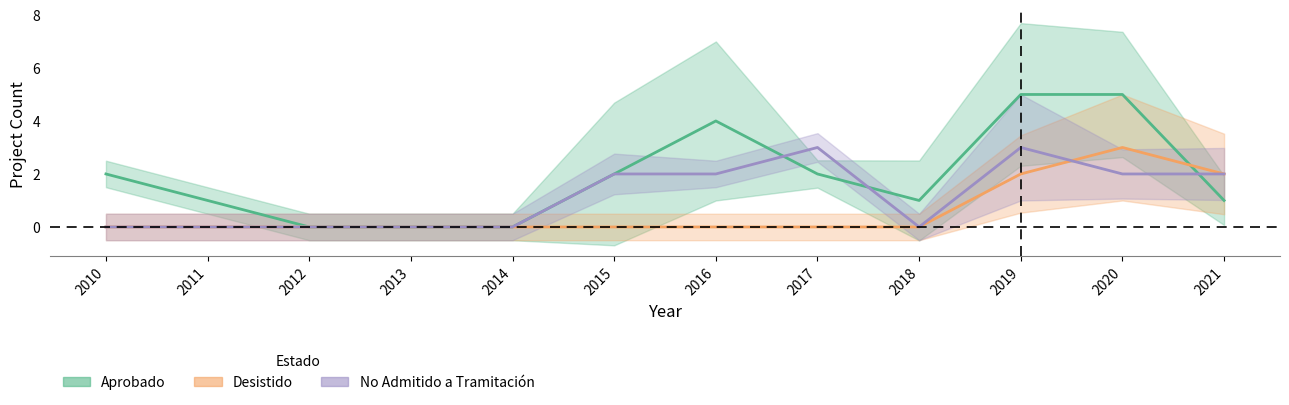

Is it true that No Admitido a Tramitación equals 3 at 2021?

False